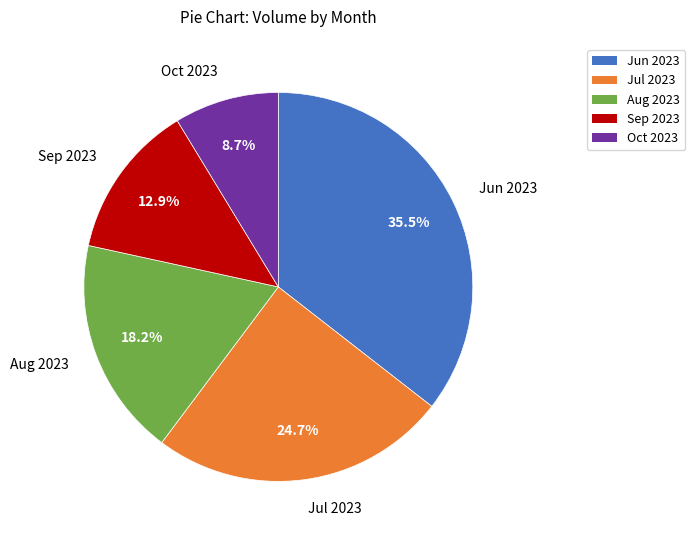

Count the number of slices in the pie.

5